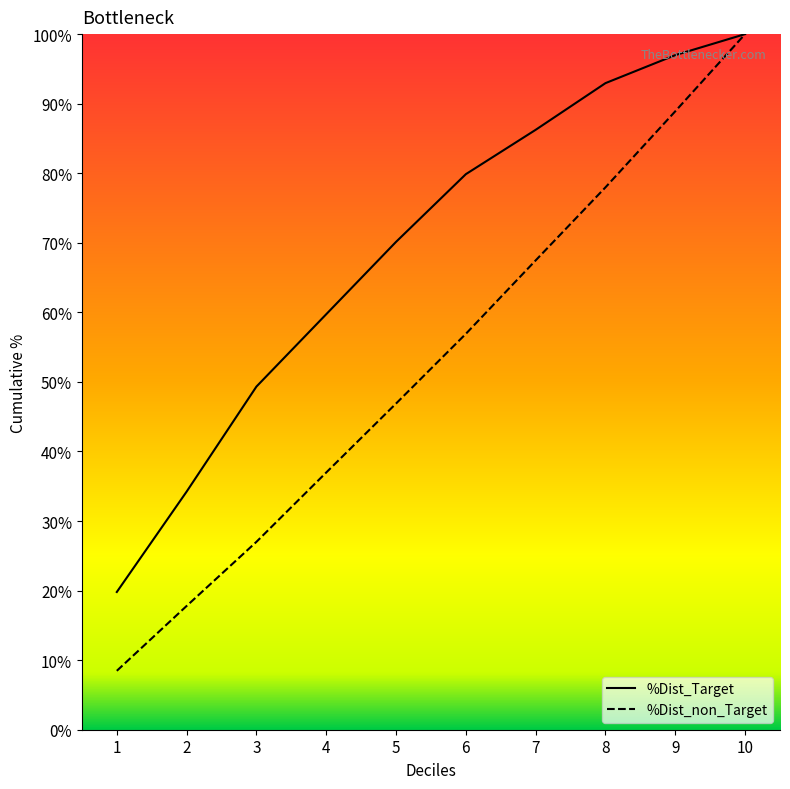

Which category has the lowest value across all series?

1